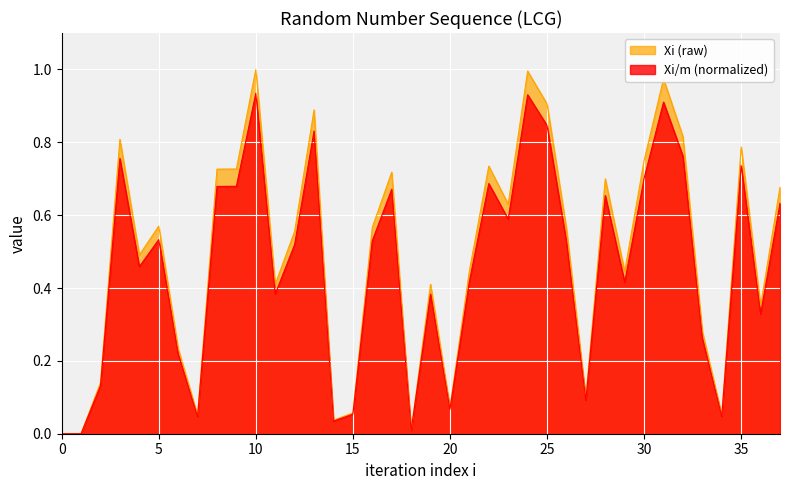

Which series has the widest spread of values?

Xi (raw)